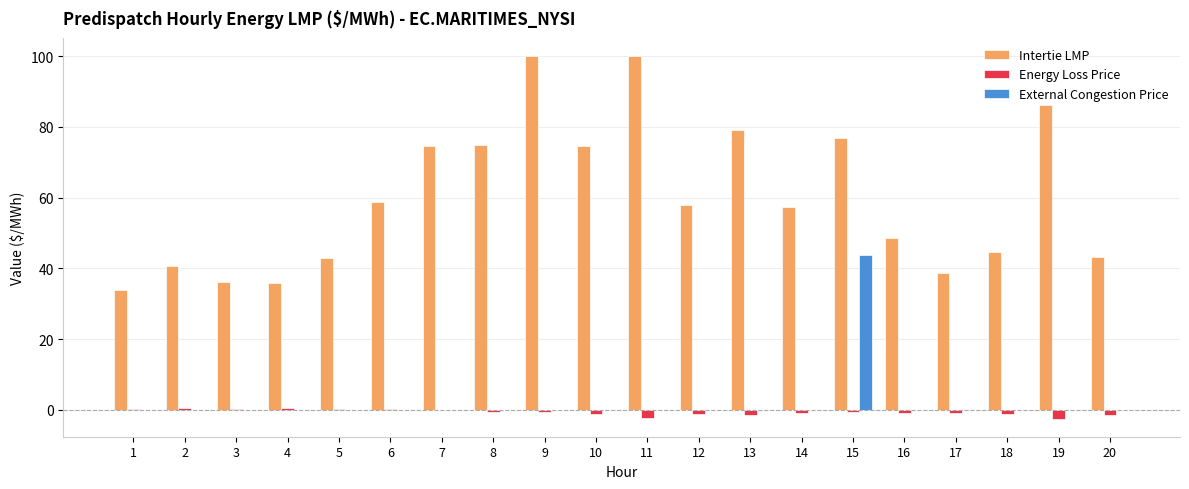

The Intertie LMP series shows 58.6 at 6. True or false?

True